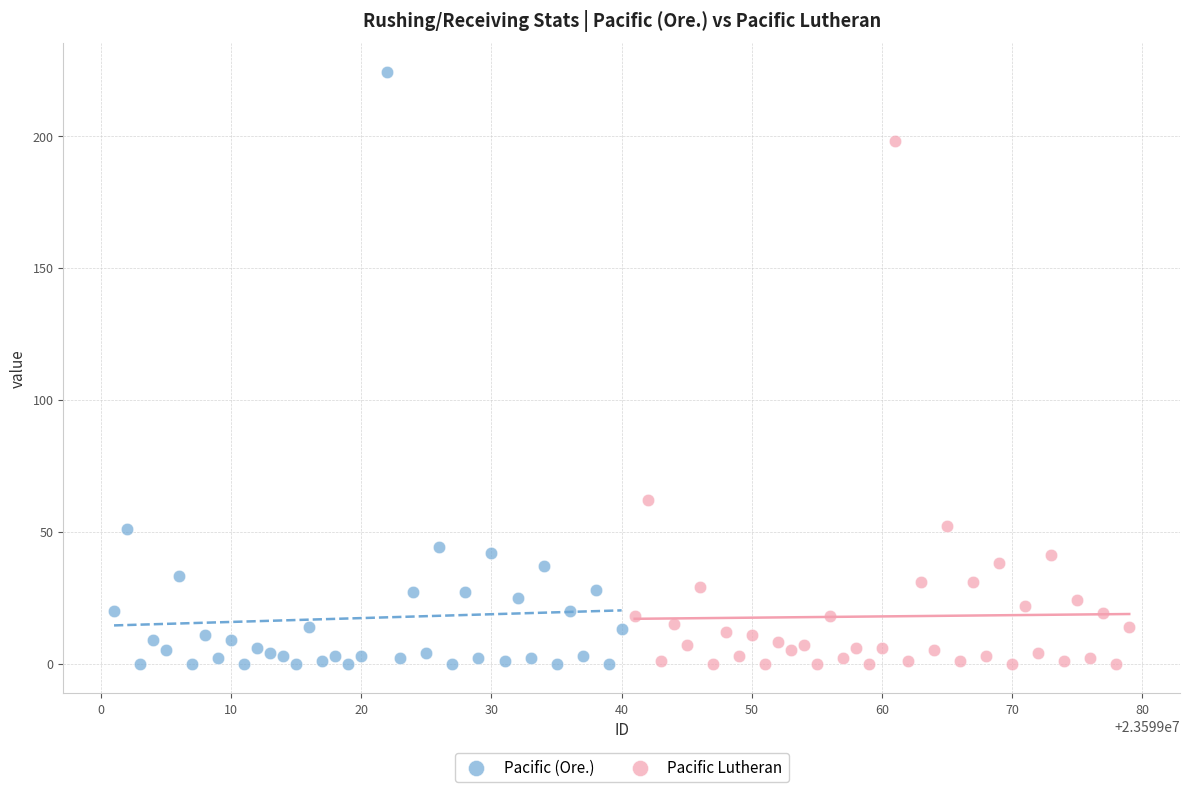

Which series reaches the maximum Y coordinate?

Pacific (Ore.)